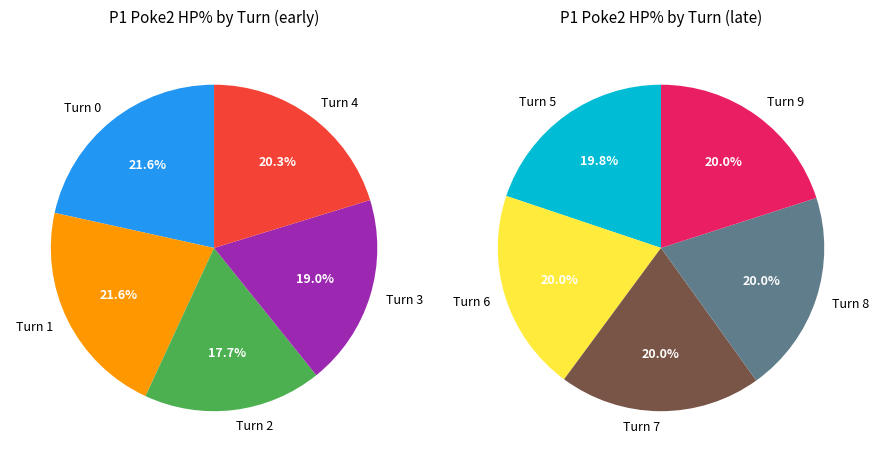

Is the sum of Turn 8 and Turn 6 greater than half?

No